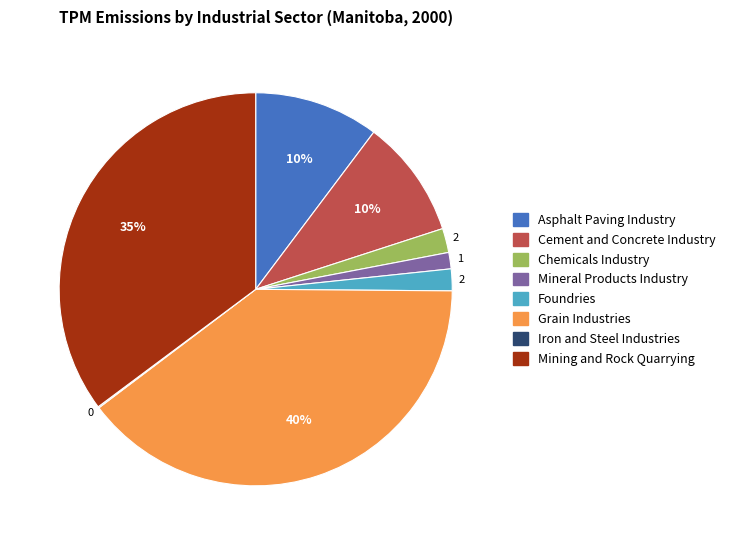

What percentage is the Grain Industries slice, to the nearest percent?

40%